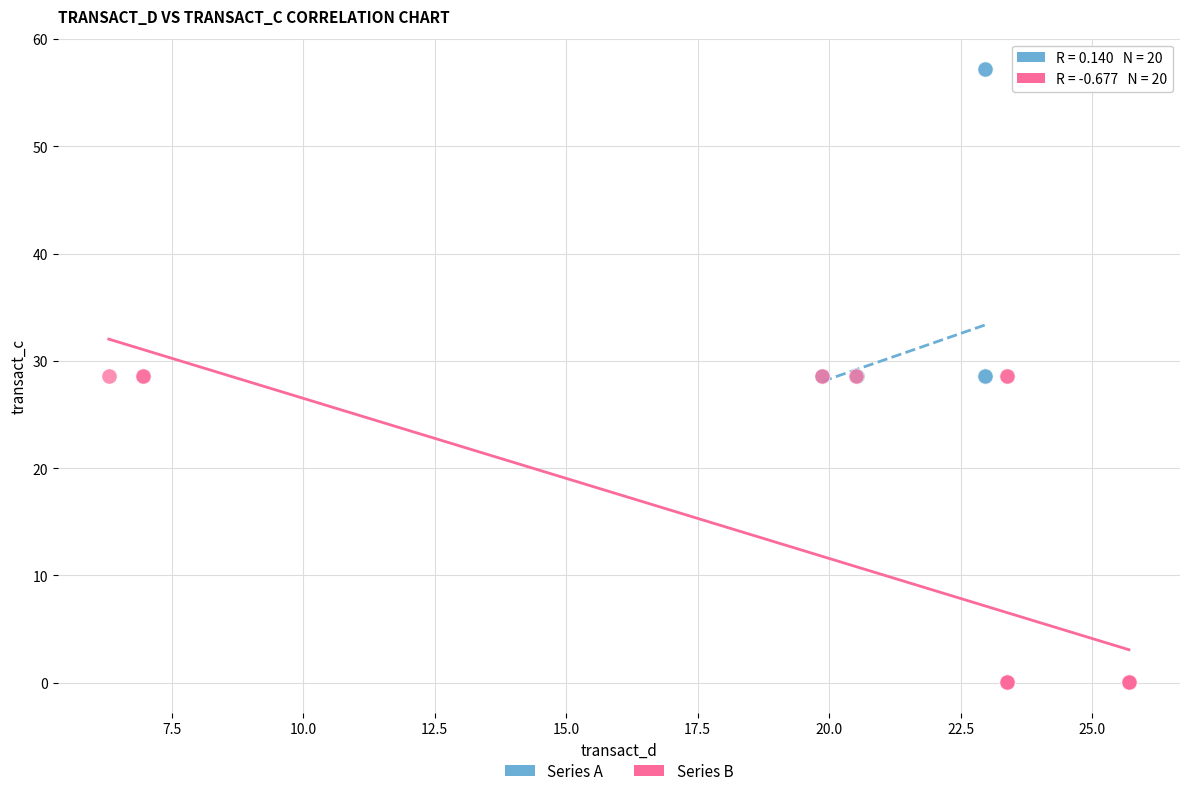

Which series contains the highest Y value?

Series A